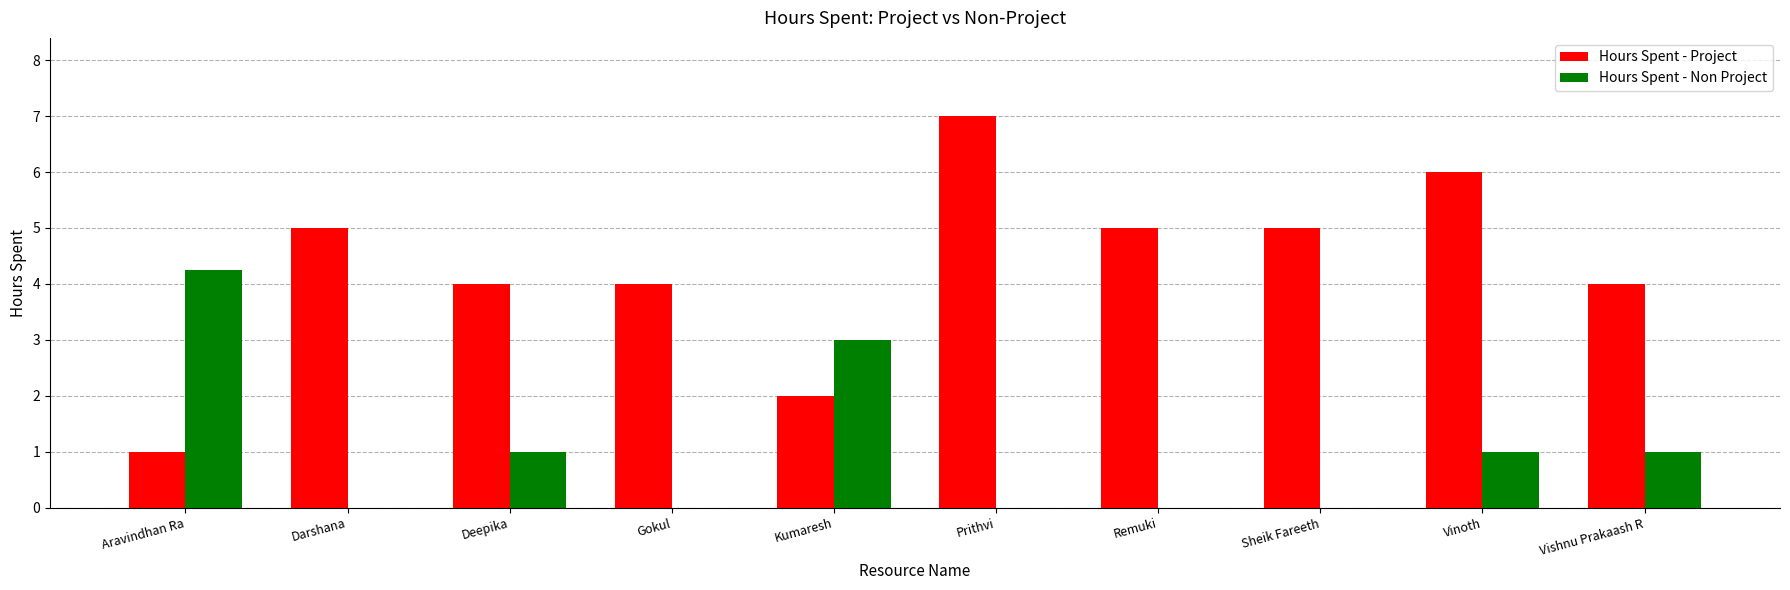

What is the total value across all series at Vishnu Prakaash R?

5.0